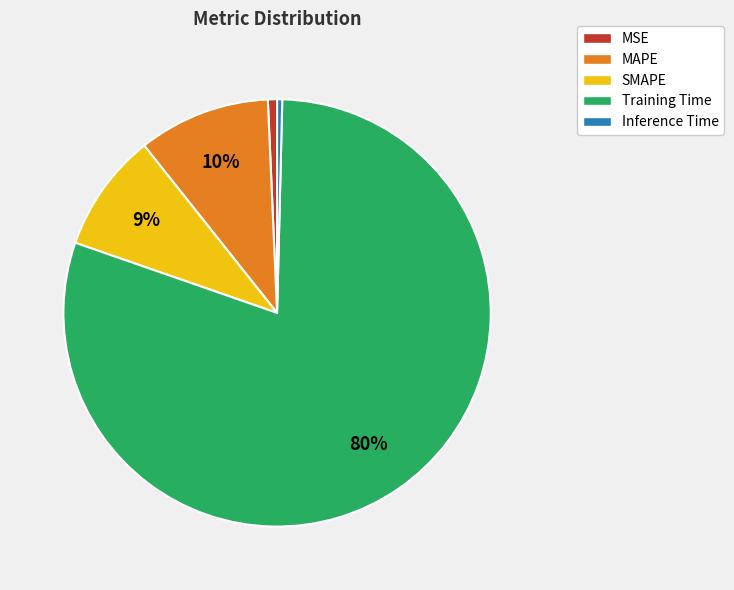

Does any single category account for the majority?

Yes